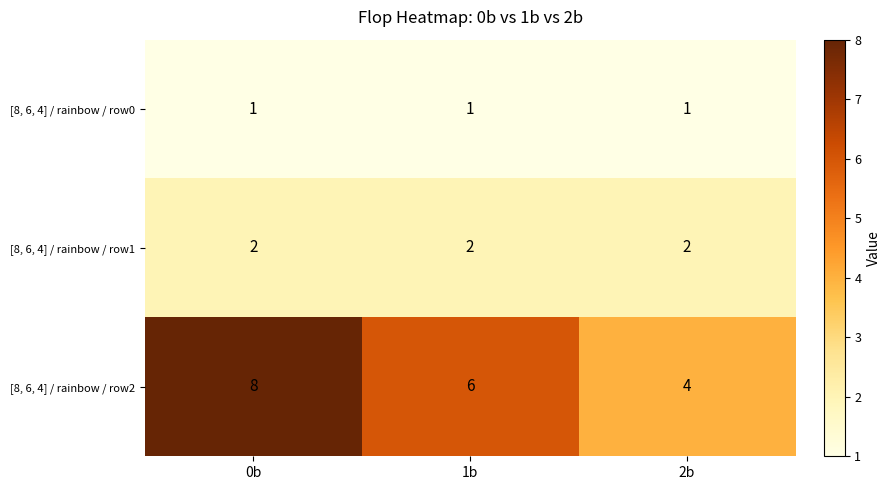

What is the spread (max minus min) of values at 1b?

5